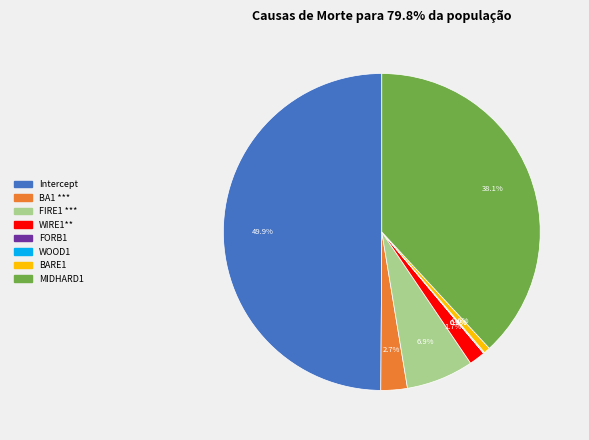

To the nearest percent, what percentage of the pie is BARE1?

1%